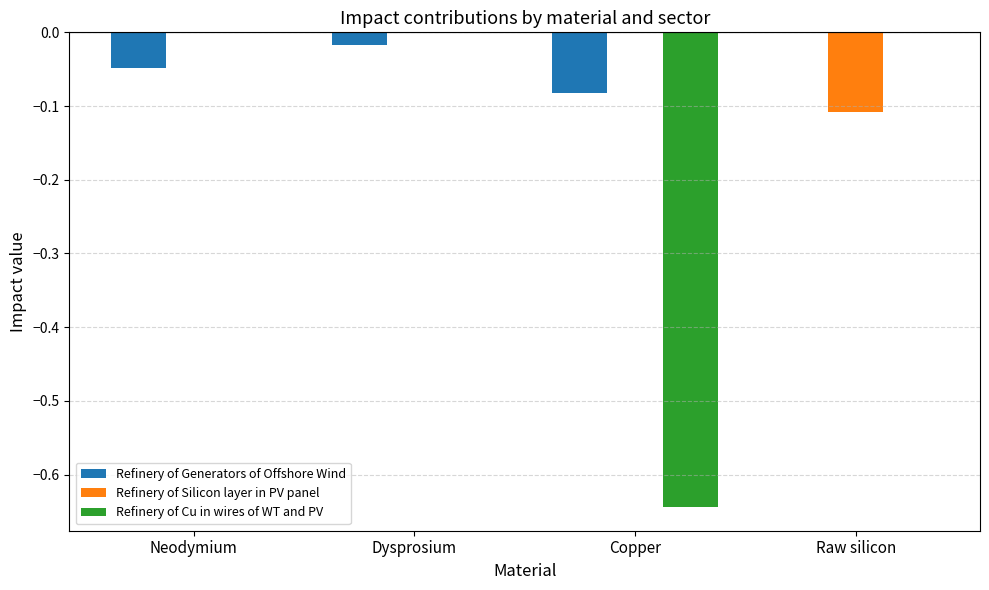

True or false: Refinery of Generators of Offshore Wind has a value of -0.0 at Copper.

False